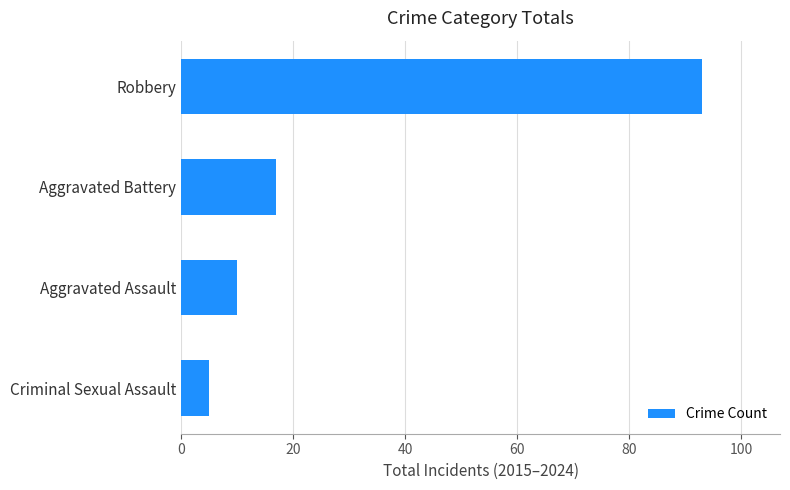

What is the sum of all values?

125